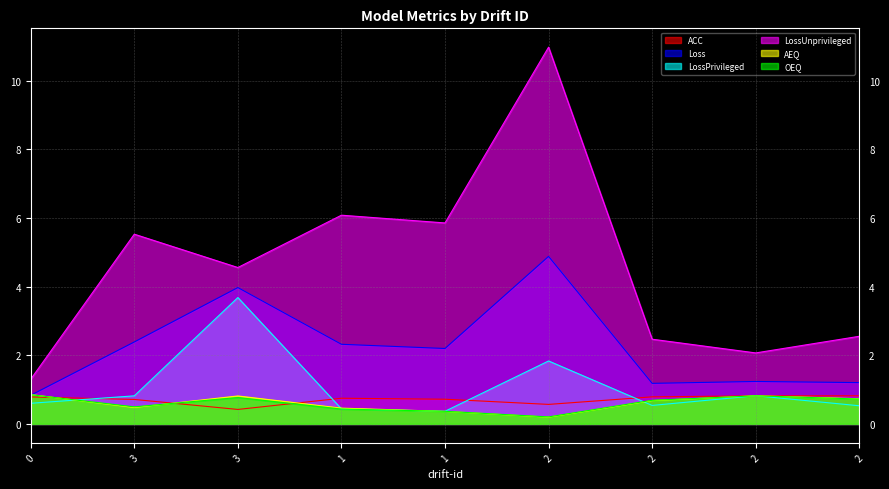

What is the sum of all Loss values?

20.2